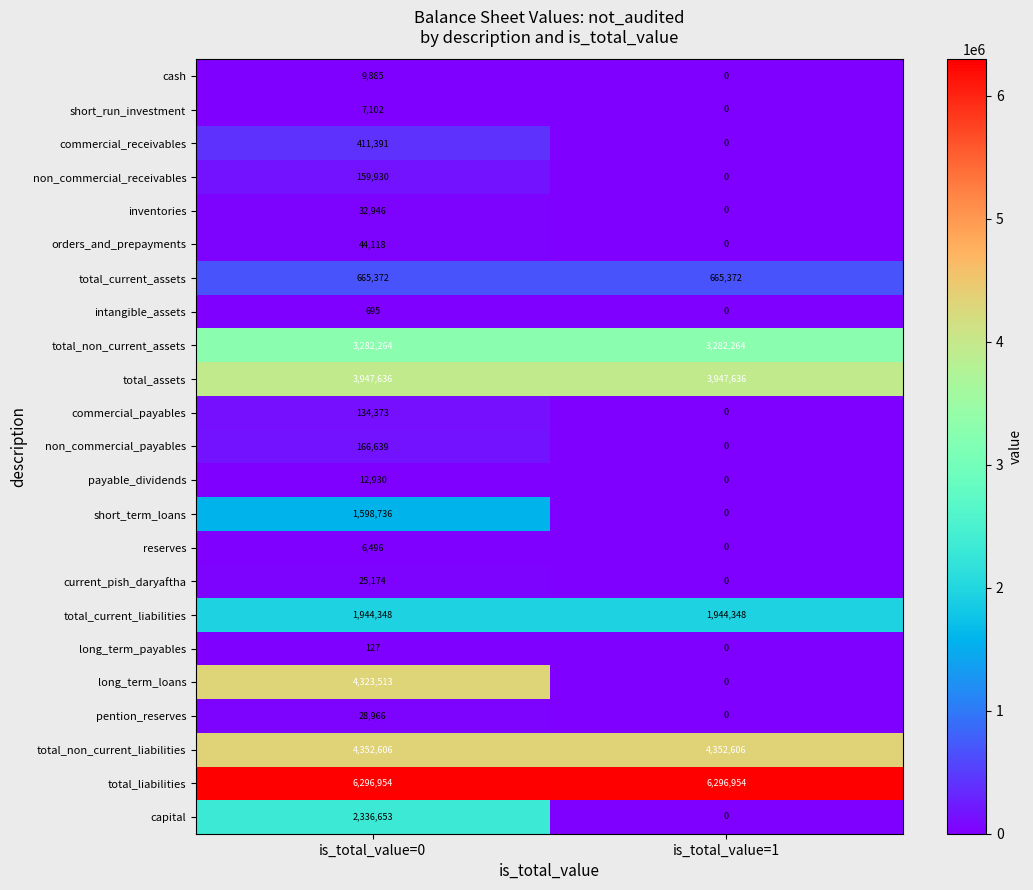

True or false: long_term_loans has a value of 0 at is_total_value=1.

True